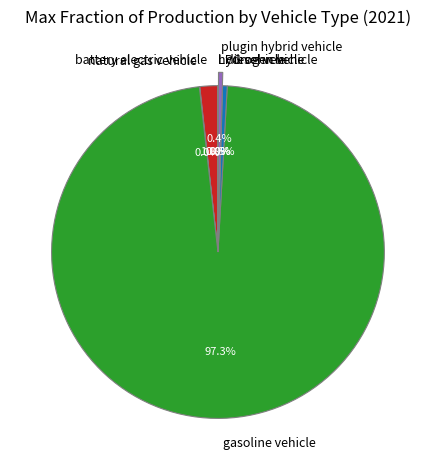

Is the sum of diesel vehicle and gasoline vehicle greater than half?

Yes